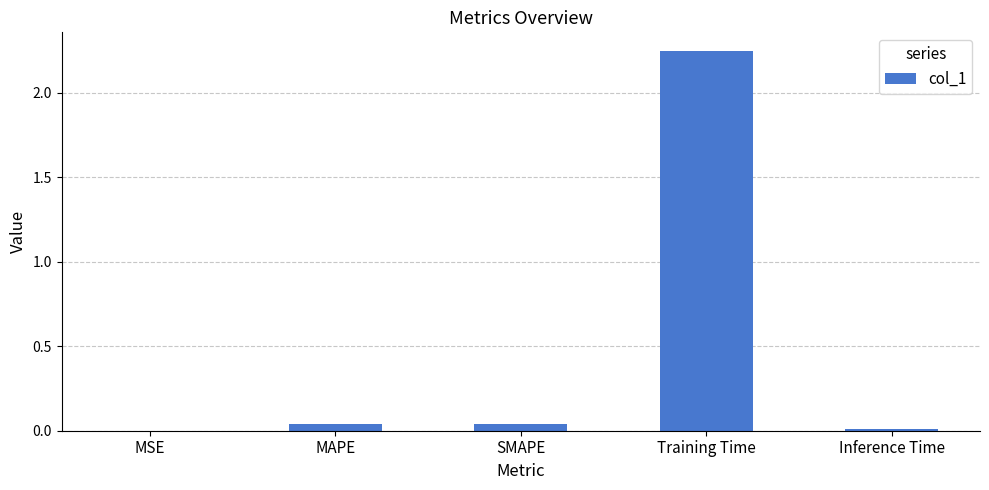

True or false: the data shows 0.0 at MAPE.

True